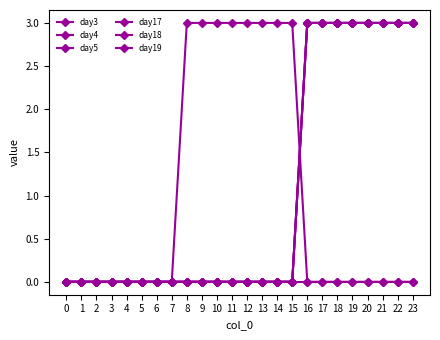

Reading left to right, what are all the values shown in this chart?

day3: 0	0	0	0	0	0	0	0	3	3	3	3	3	3	3	3	0	0	0	0	0	0	0	0
day4: 0	0	0	0	0	0	0	0	0	0	0	0	0	0	0	0	3	3	3	3	3	3	3	3
day5: 0	0	0	0	0	0	0	0	0	0	0	0	0	0	0	0	3	3	3	3	3	3	3	3
day17: 0	0	0	0	0	0	0	0	0	0	0	0	0	0	0	0	3	3	3	3	3	3	3	3
day18: 0	0	0	0	0	0	0	0	0	0	0	0	0	0	0	0	3	3	3	3	3	3	3	3
day19: 0	0	0	0	0	0	0	0	0	0	0	0	0	0	0	0	0	0	0	0	0	0	0	0